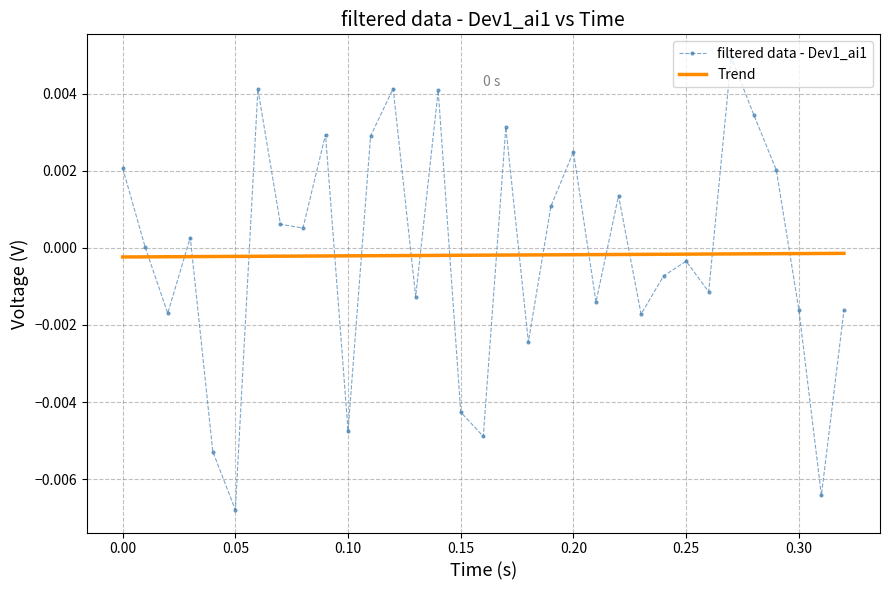

After their last crossing, which series has the higher values: filtered data - Dev1_ai1 or Trend?

Trend